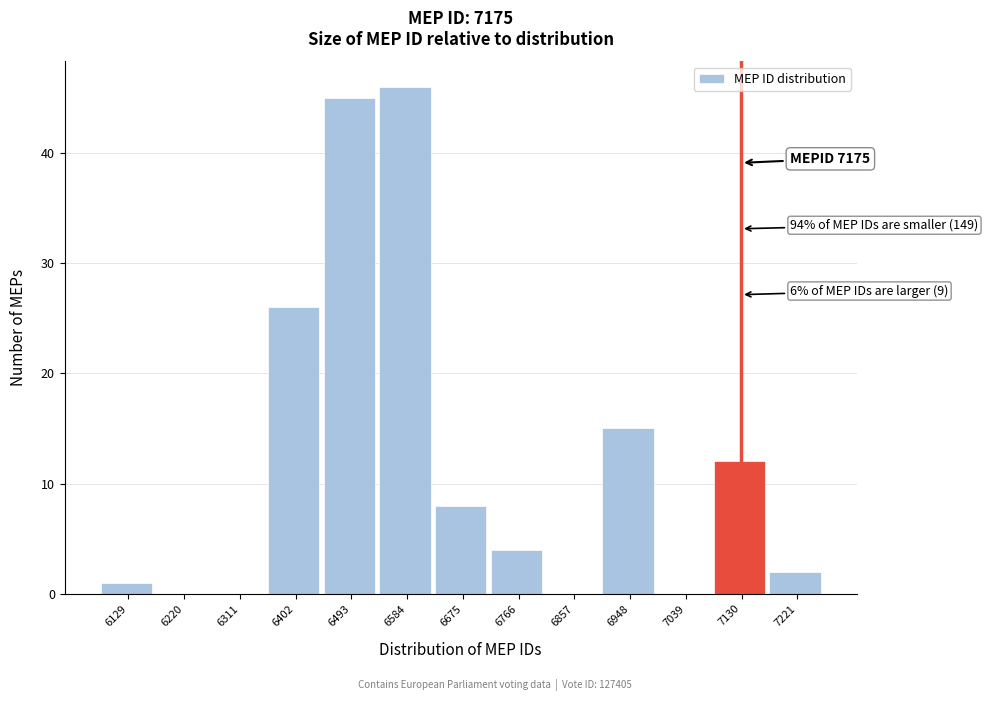

Reading right to left, list all the values displayed in this chart.

7221=2	7130=12	7039=0	6948=15	6857=0	6766=4	6675=8	6584=46	6493=45	6402=26	6311=0	6220=0	6129=1